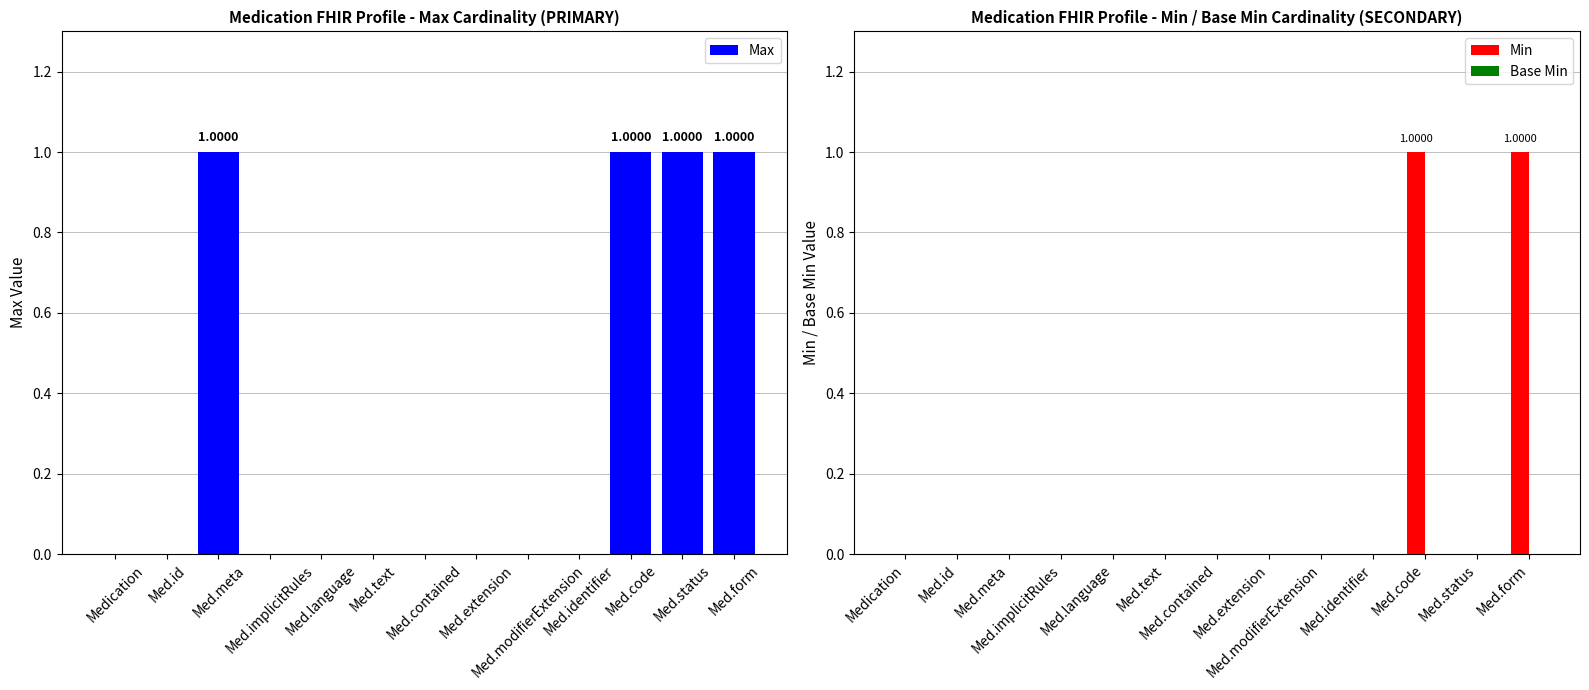

The Max series shows 1 at Med.language. True or false?

False